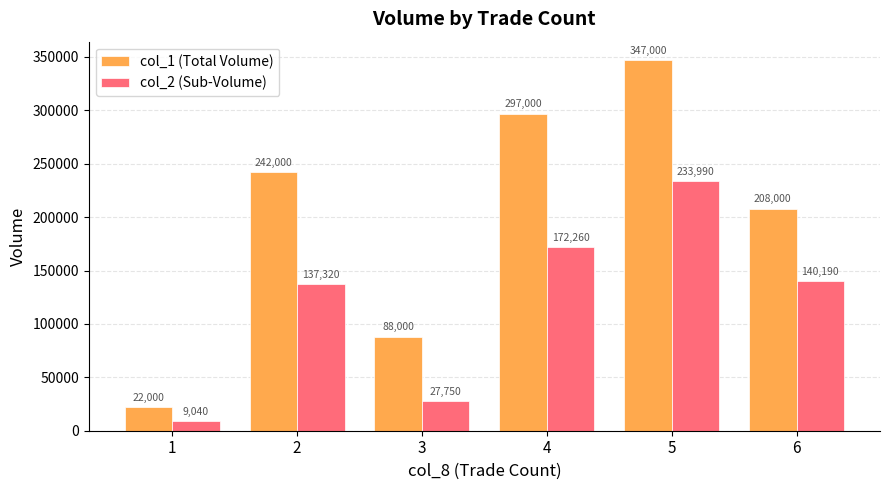

How many bars are there in total?

12